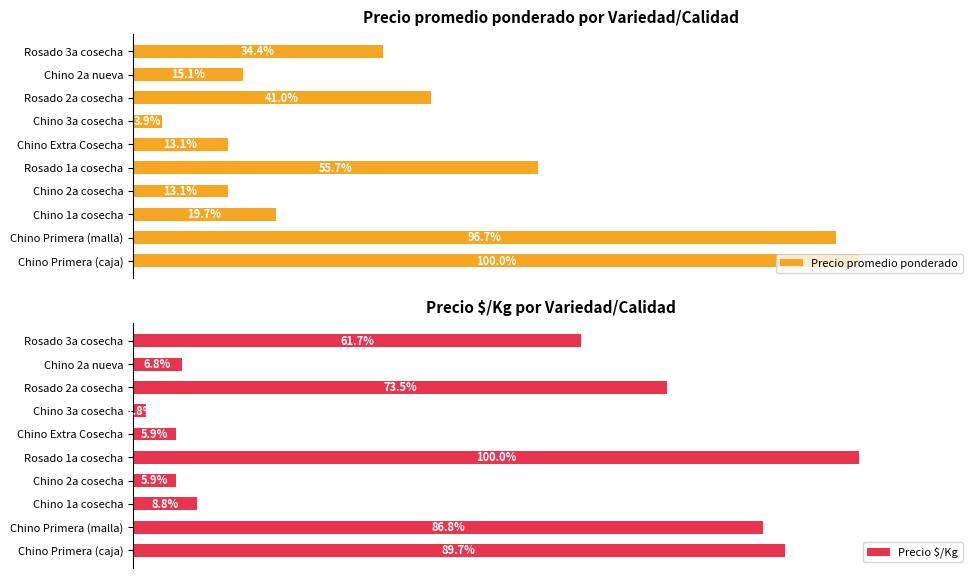

Are the bars horizontal?

Yes